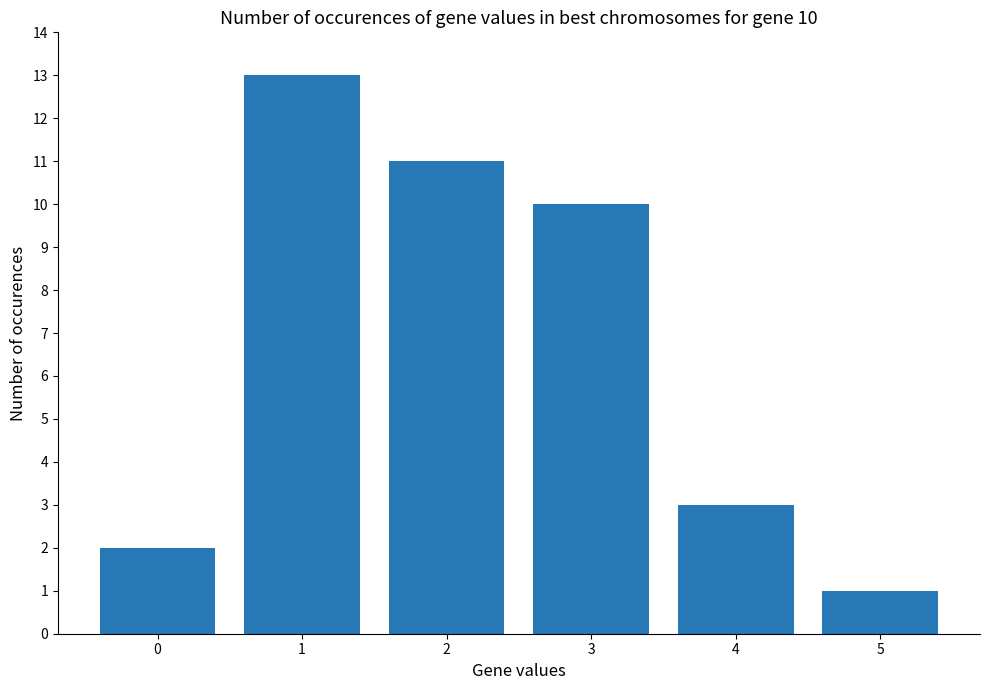

How many data points does each series have?

6